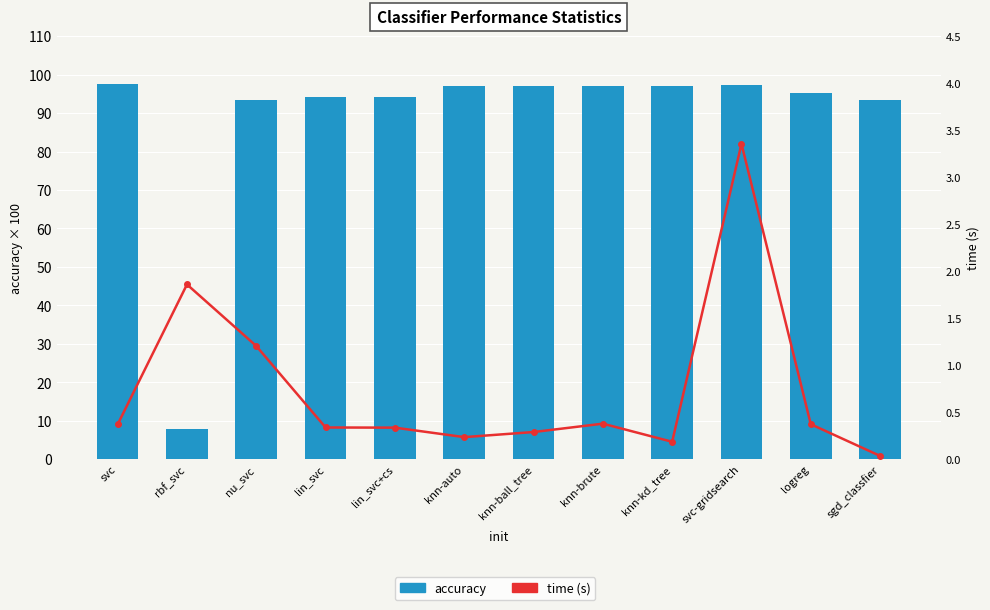

At which category is the sum across all series the highest?

svc-gridsearch